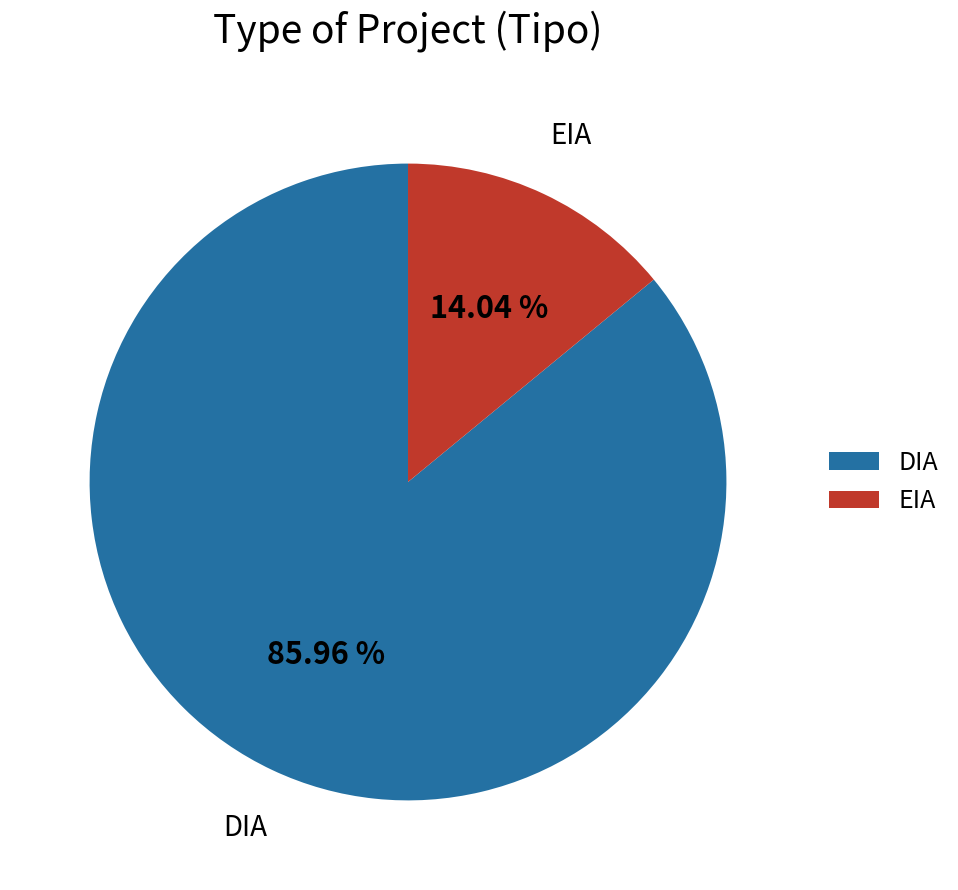

Does EIA represent more than half of the total?

No